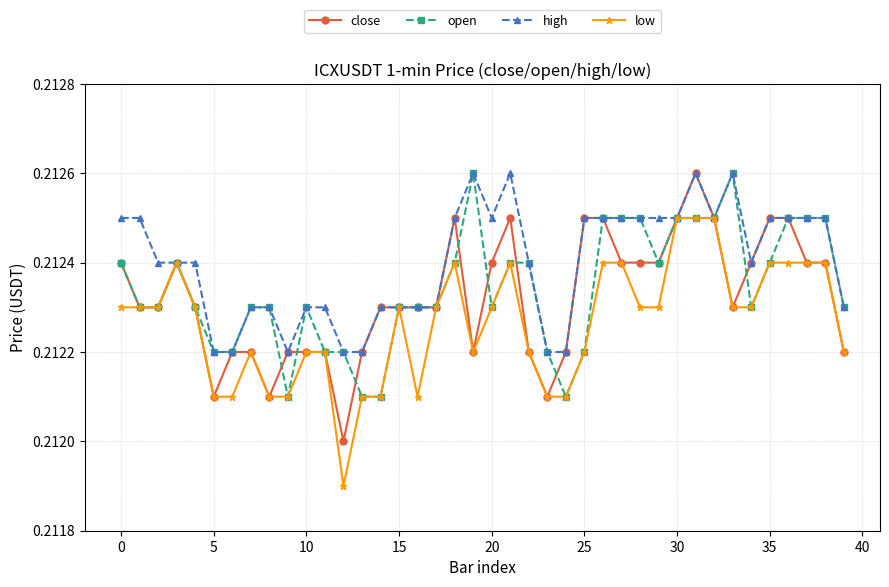

Which series has the largest total across all categories?

high